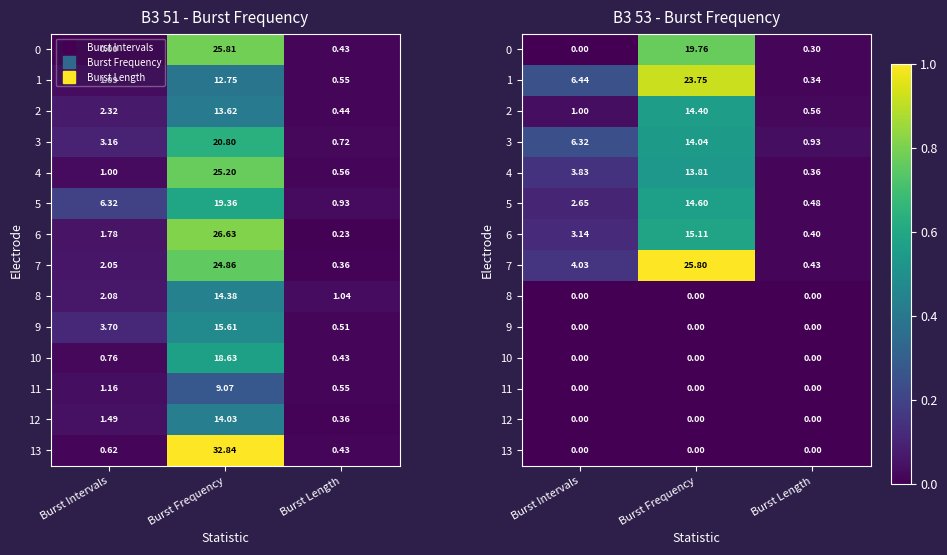

Which has a higher value, Burst Frequency or Burst Length?

Burst Frequency